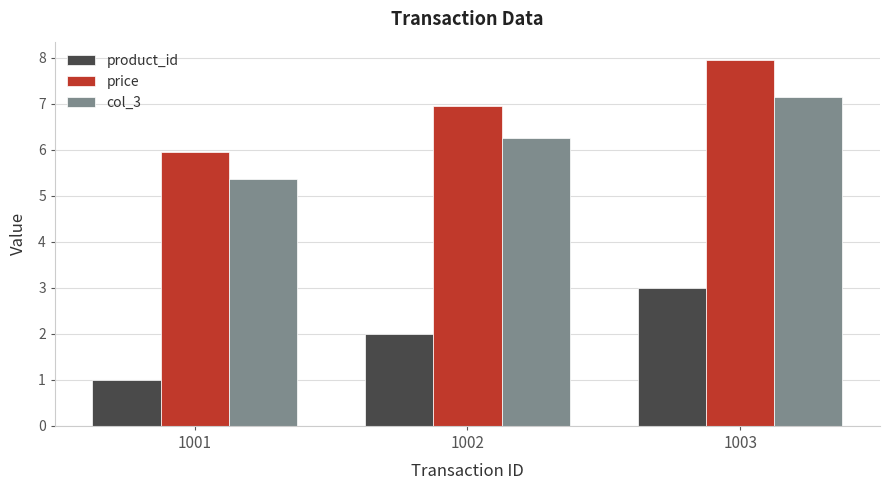

Reading left to right, list all the values displayed in this chart.

product_id: 1.0	2.0	3.0
price: 6.0	7.0	8.0
col_3: 5.4	6.3	7.2